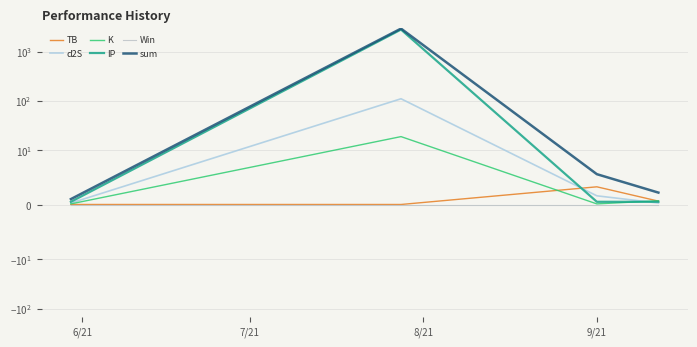

What is the total value across all series at 6/21?

2.1